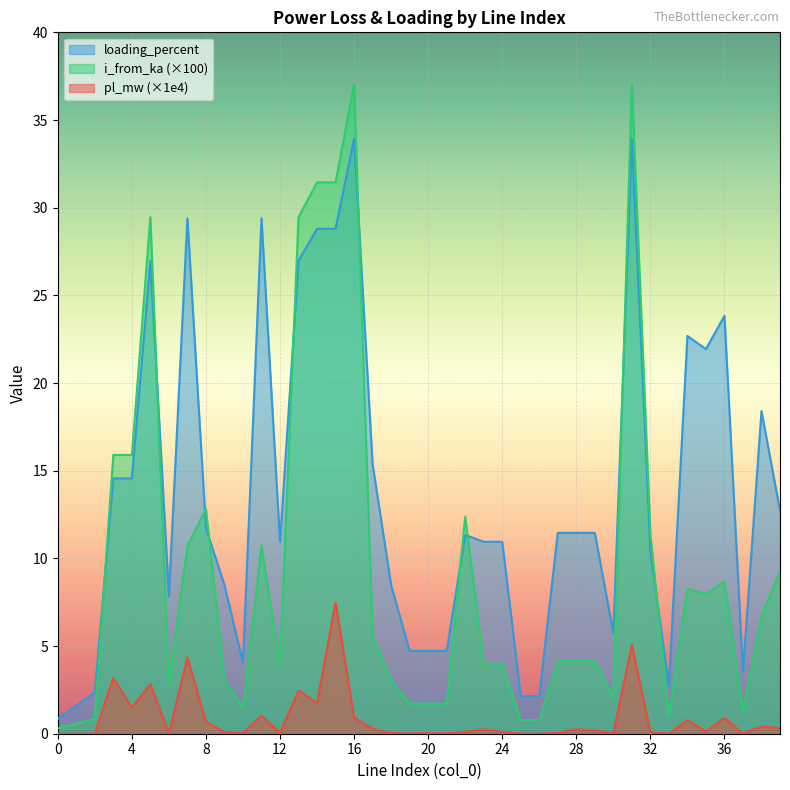

True or false: i_from_ka and pl_mw intersect in this chart.

False